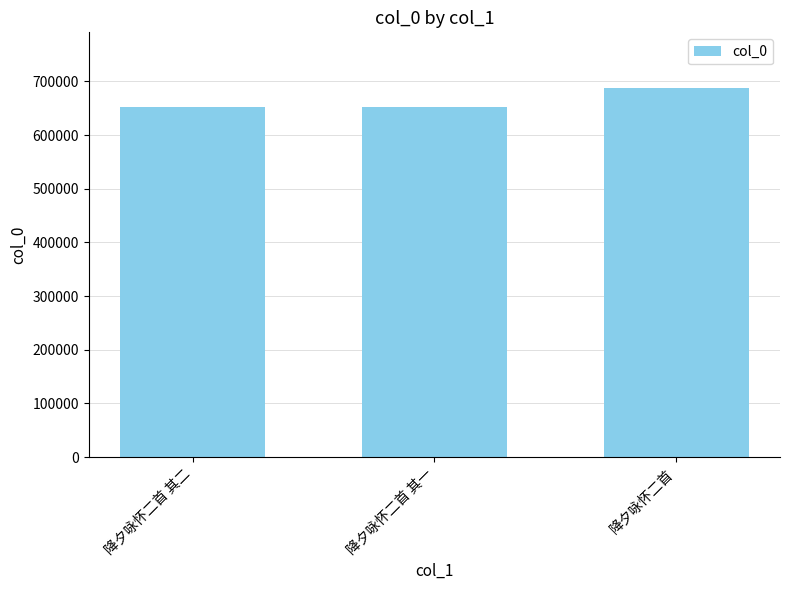

Where is the data nearest to the value 670239?

降夕咏怀二首 其二